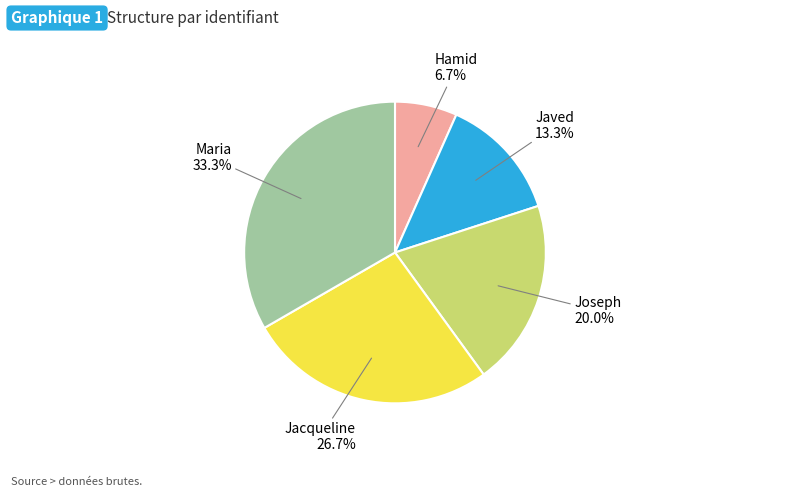

Does any single category account for the majority?

No